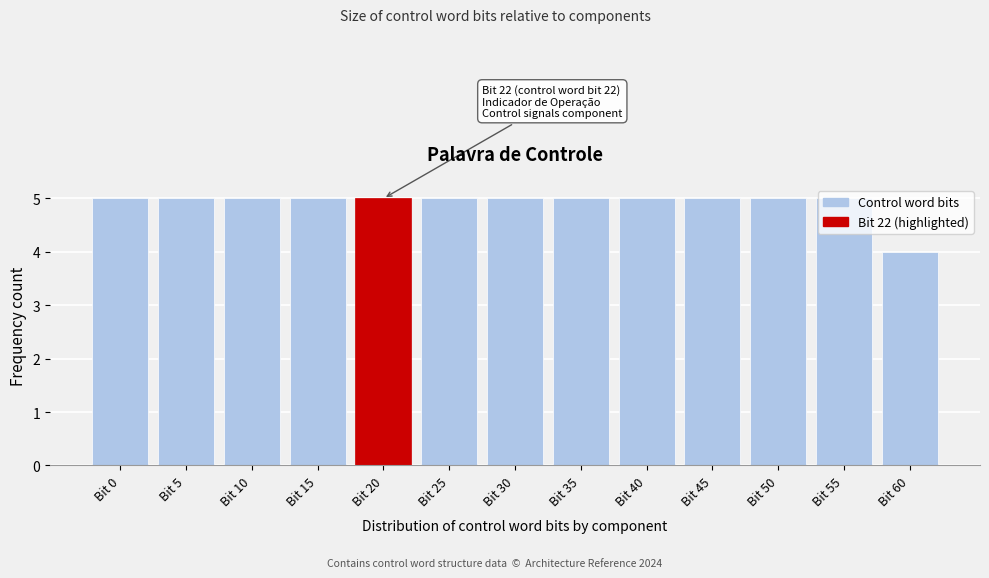

What is the ratio of the value at Bit 55 to the value at Bit 25?

1.0